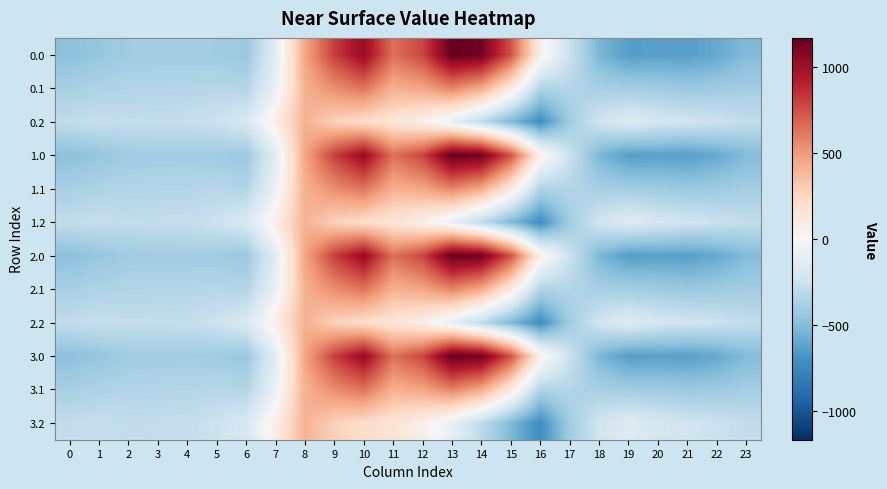

How many series are shown in this chart?

12